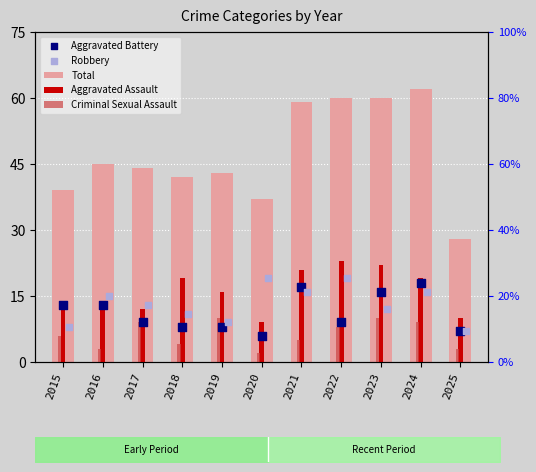

At which category is the sum across all series the highest?

2024